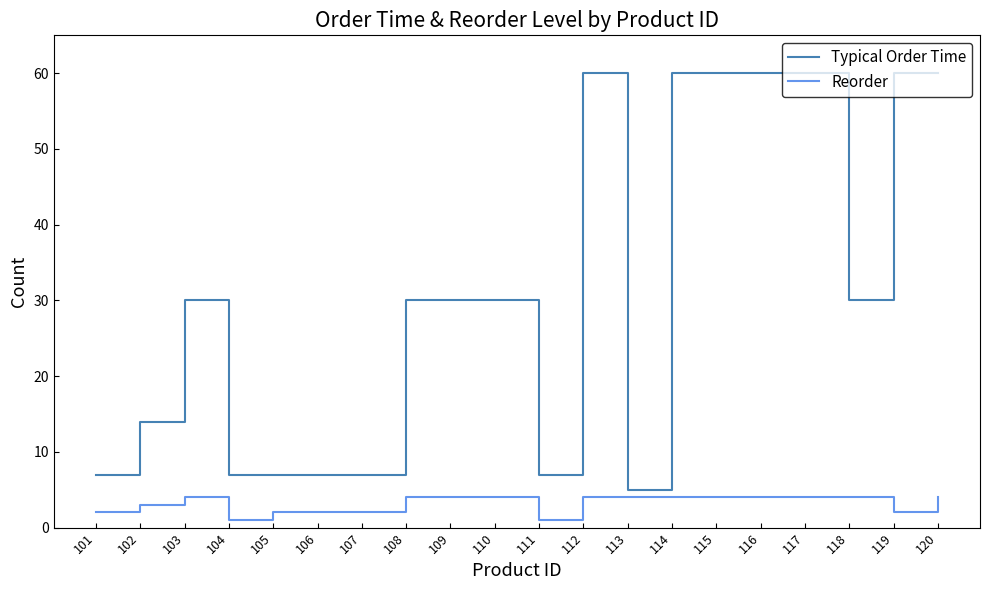

At which category does Typical Order Time reach its first local peak?

103